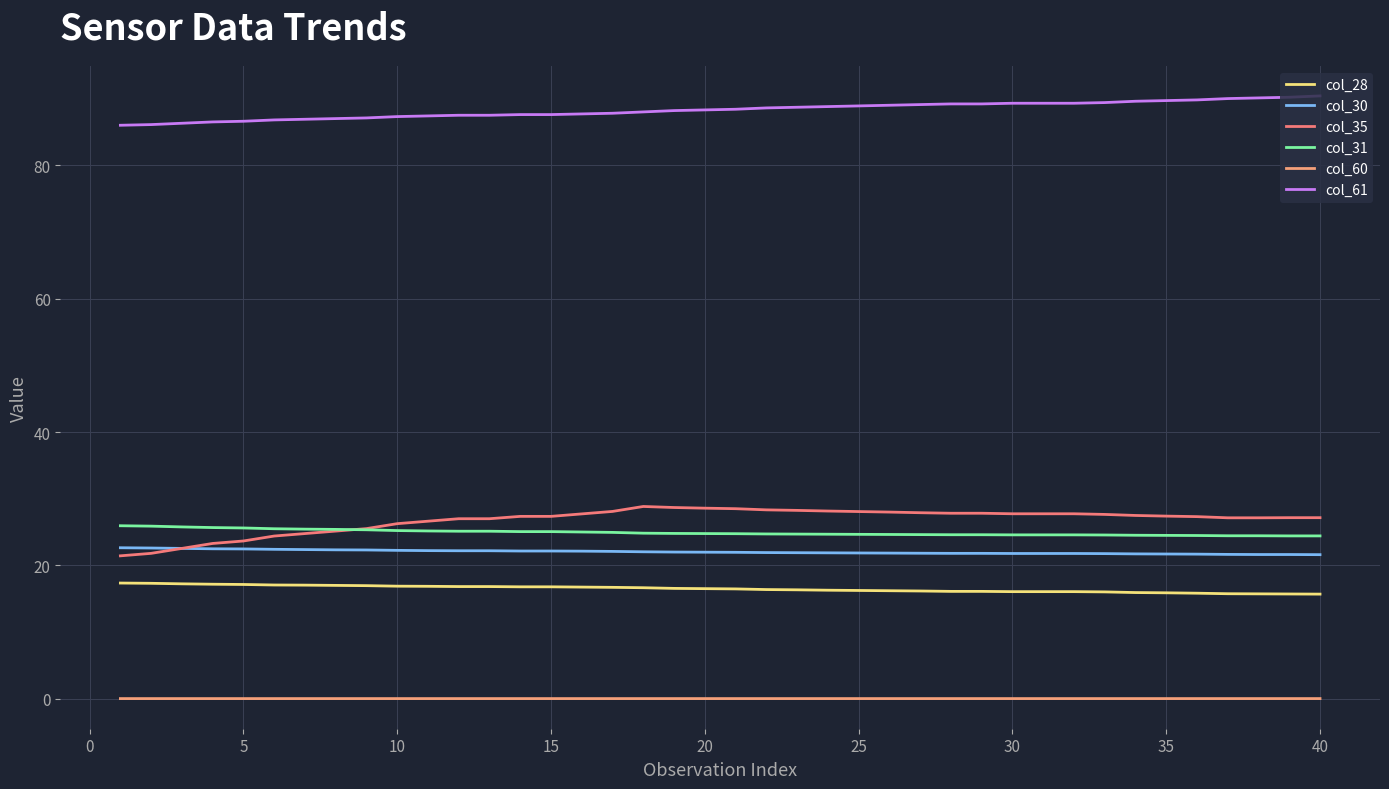

How many lines are shown in the chart?

6